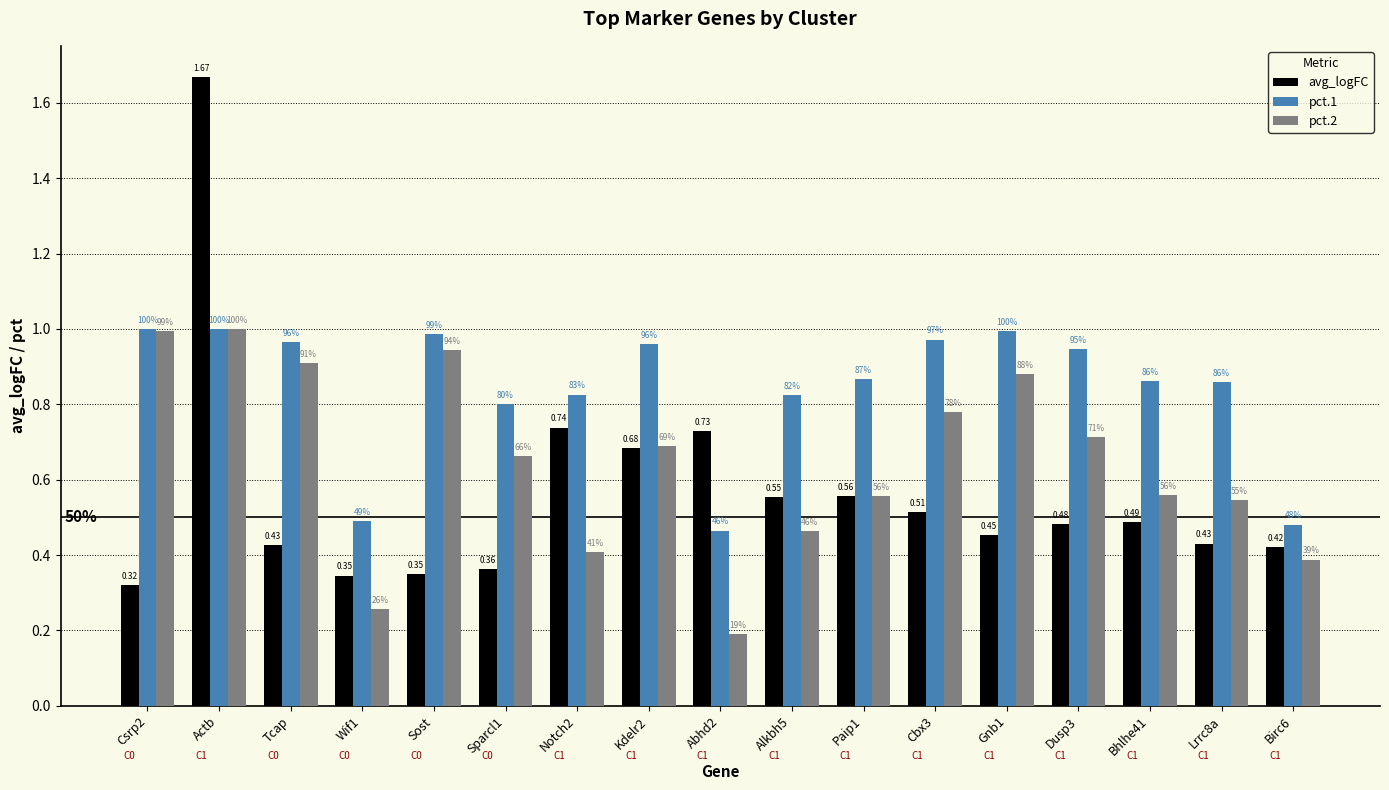

What is the label of the 14th bar from the right?

Wif1